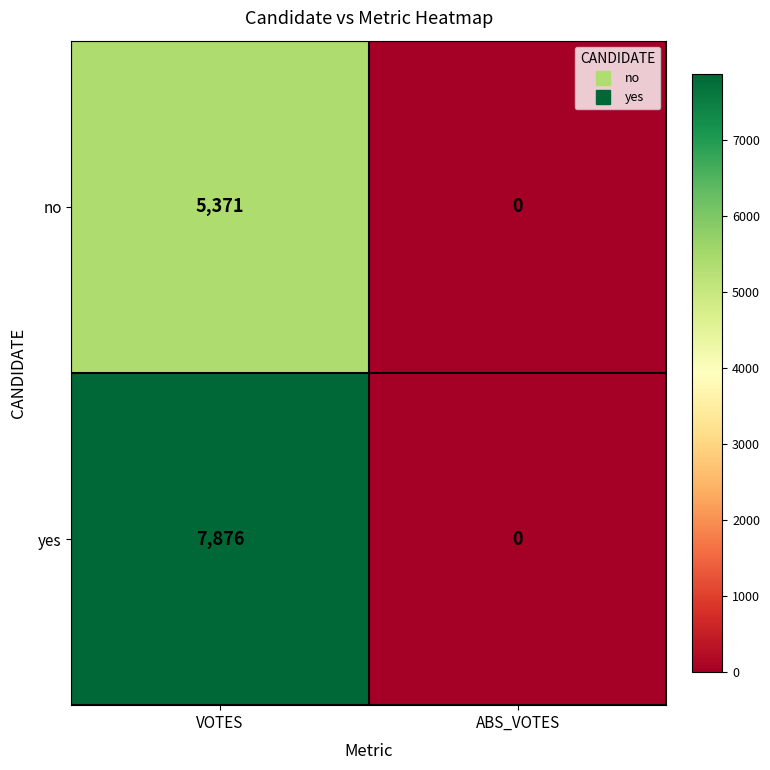

Rank the series by their maximum value, from highest to lowest.

yes, no